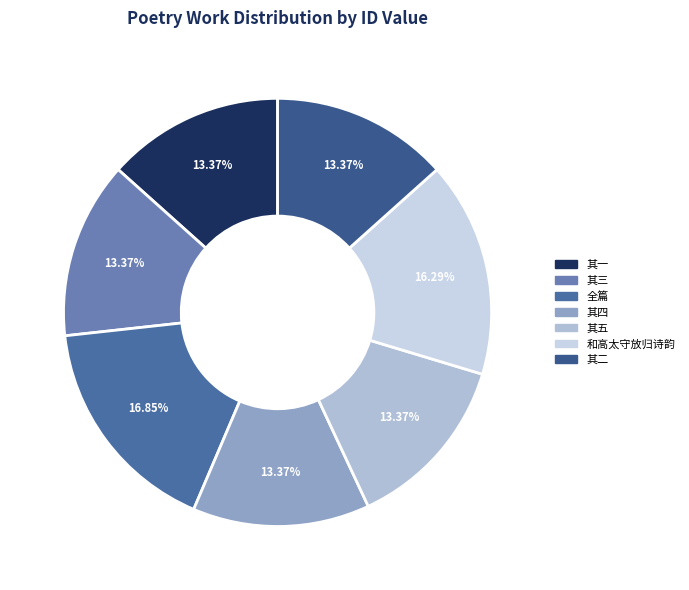

Is there any slice that represents more than half of the pie?

No